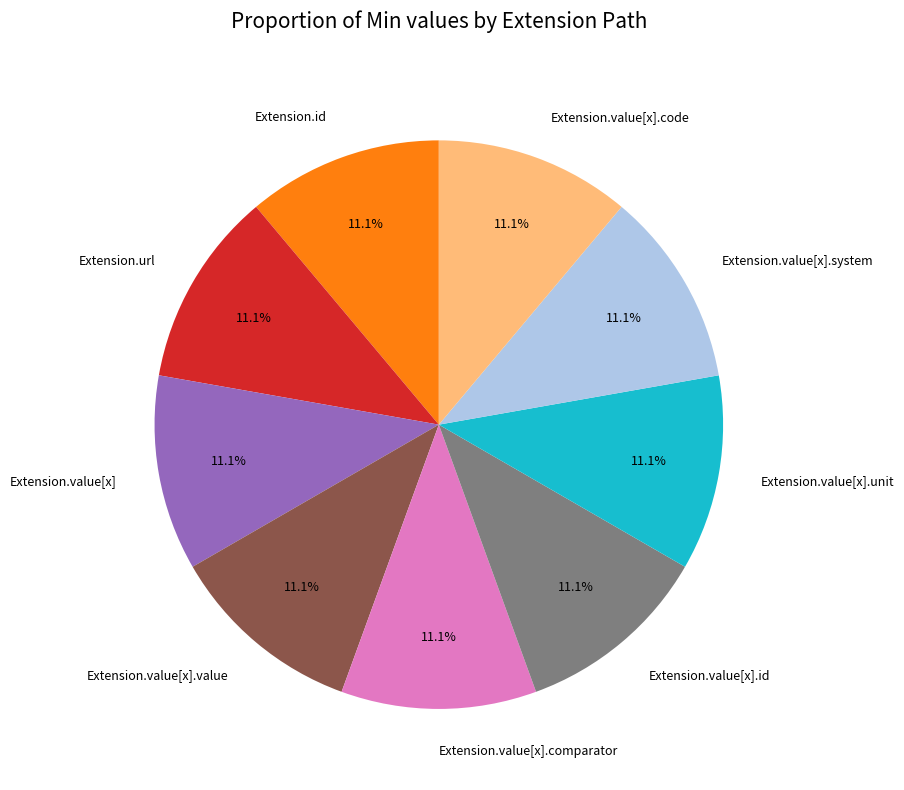

Combined, do Extension.value[x].code and Extension.value[x].comparator account for over 50%?

No